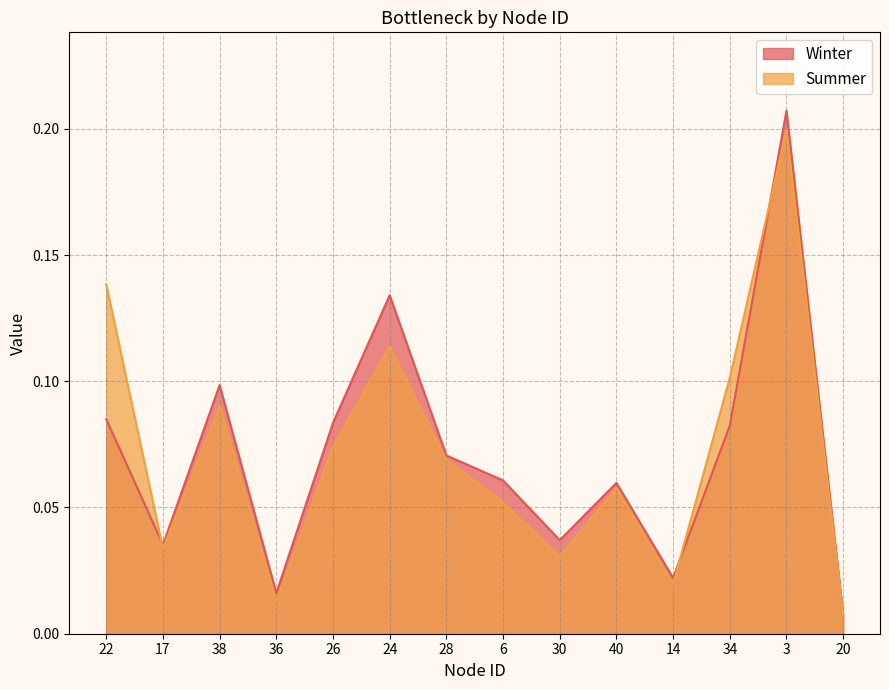

Rank the series by their average value, from lowest to highest.

Summer, Winter